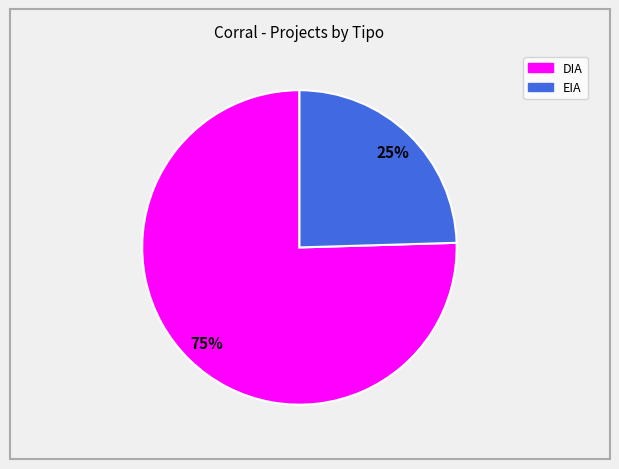

Rank the categories by value from highest to lowest.

DIA, EIA